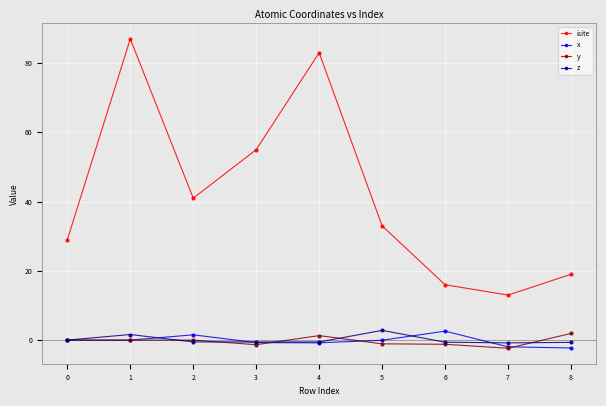

True or false: isite has more than 0 points higher than both neighbors.

True